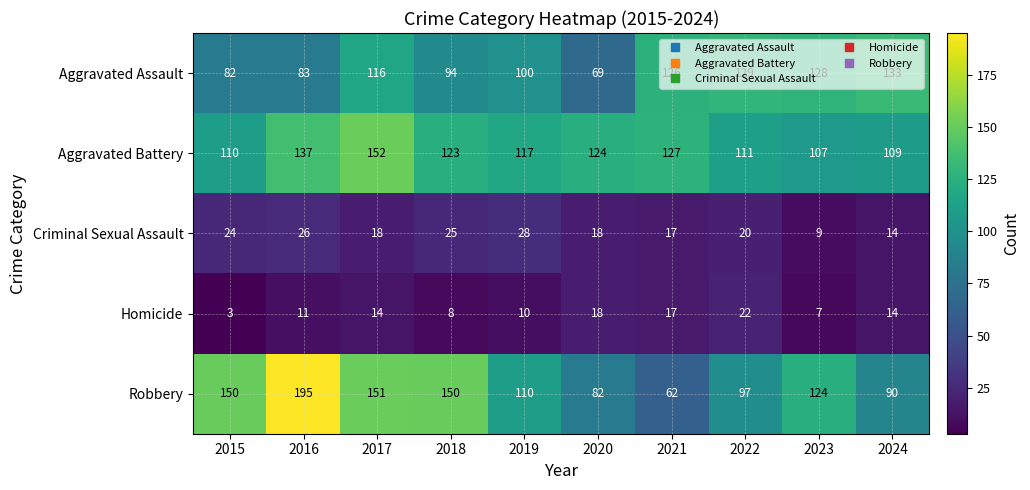

Which series has the largest range (max minus min)?

Robbery